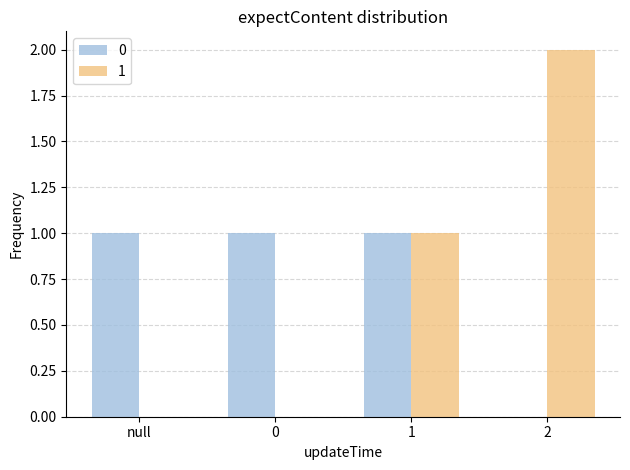

What are all the series names shown in the legend?

0, 1